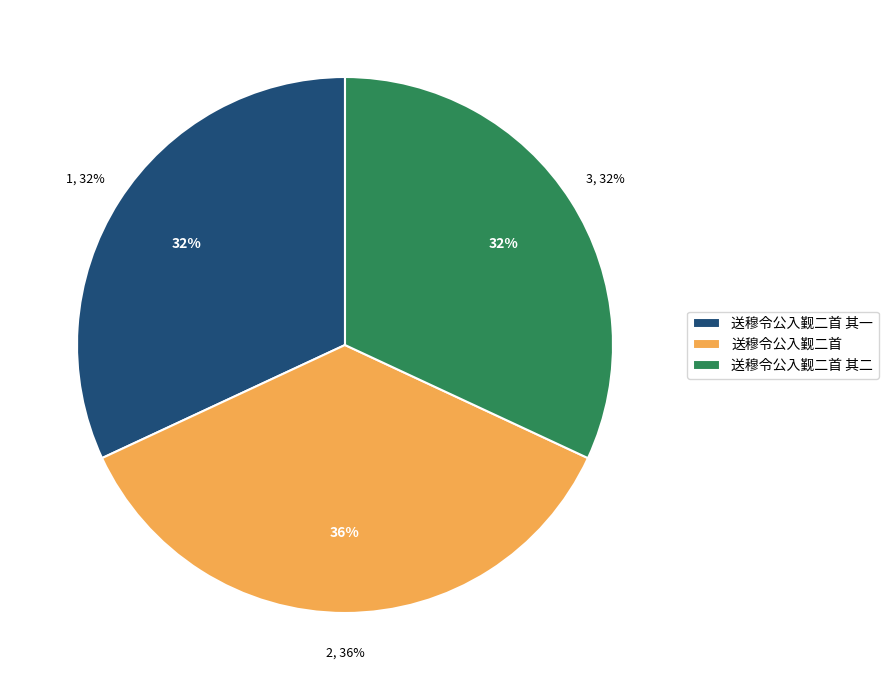

Is there any slice that represents more than half of the pie?

No